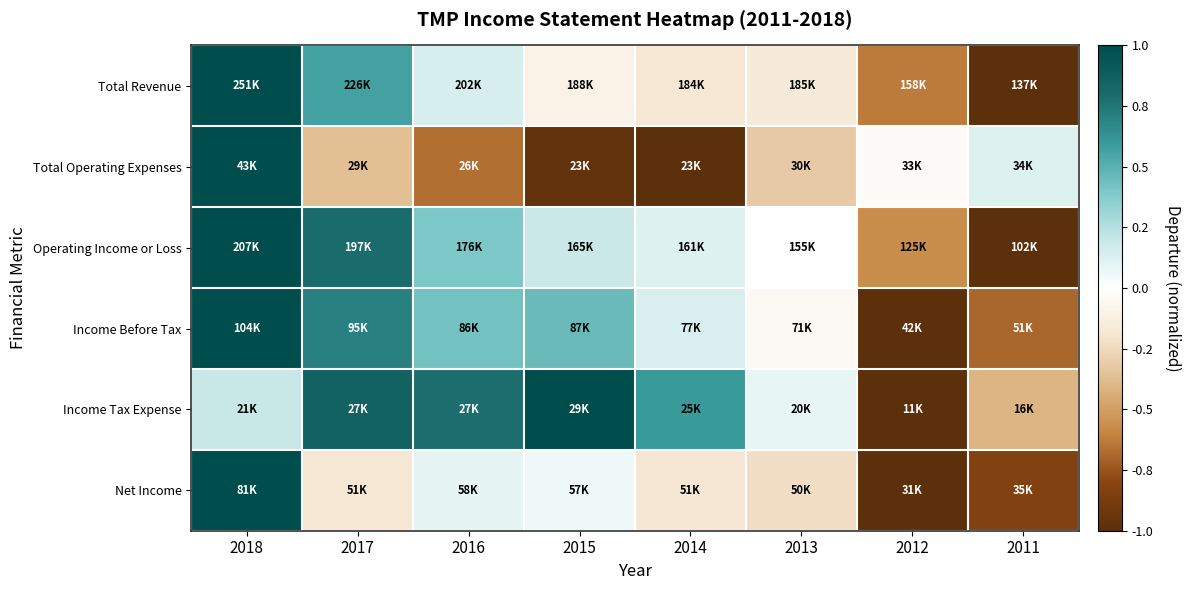

Between 2016 and 2018, which is larger?

2018